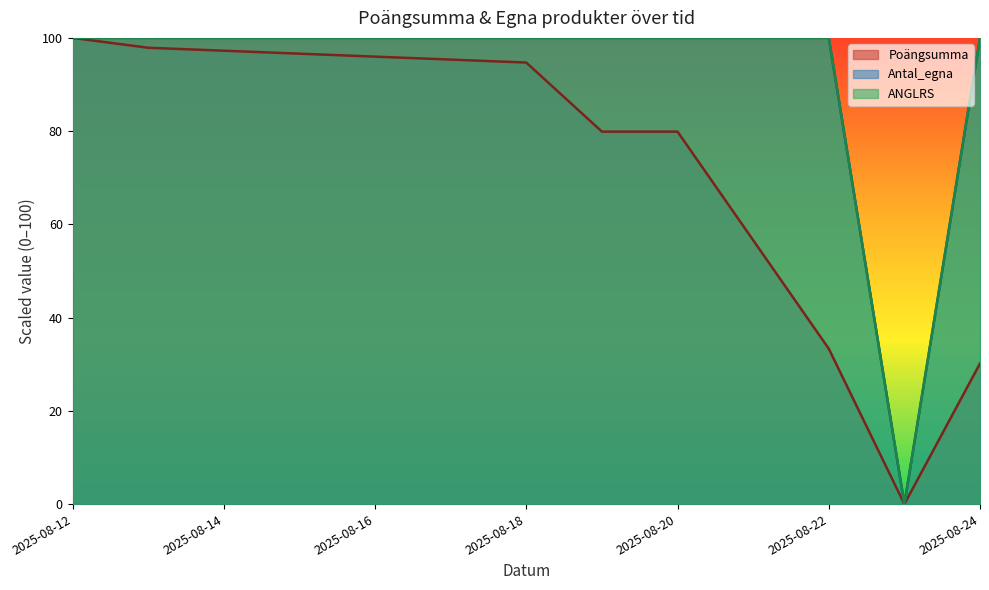

At which category does Antal_egna reach its first local valley?

2025-08-23